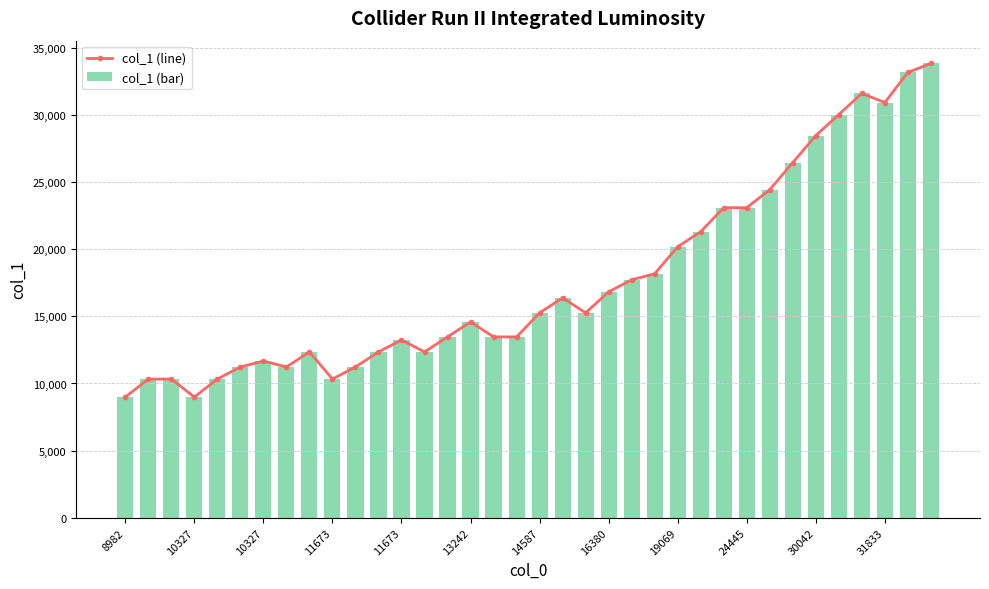

Count the number of data series in this chart.

2